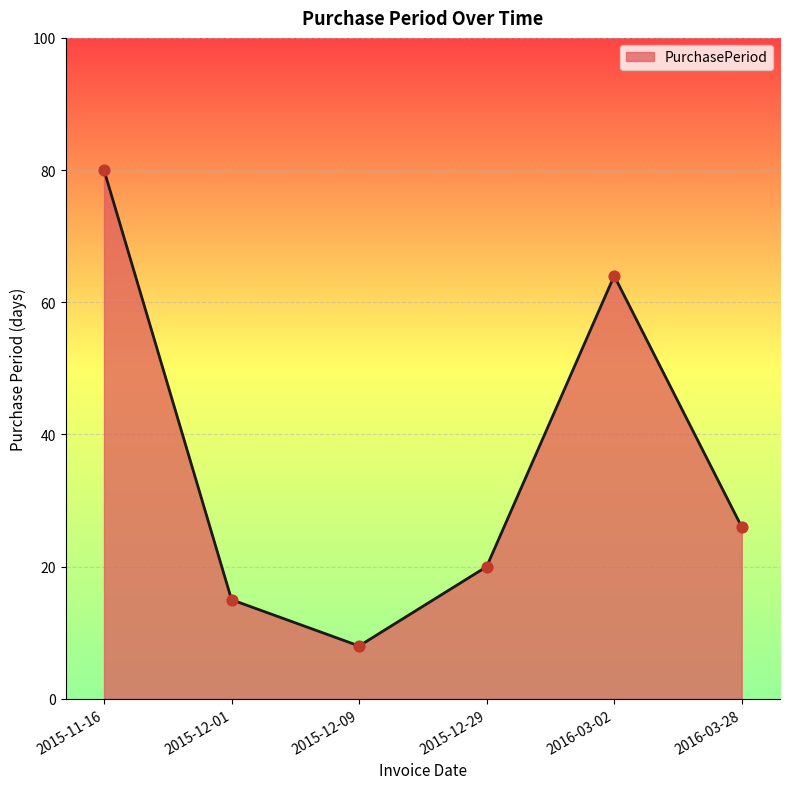

Which has a higher value, 2016-03-28 or 2015-12-09?

2016-03-28